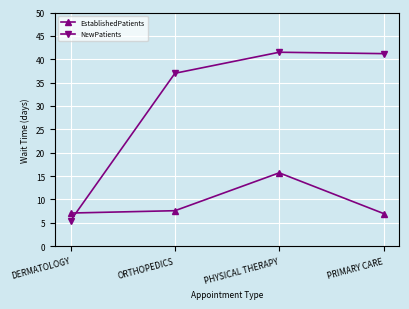

What is the difference between the maximum and minimum values in the NewPatients series?

36.0